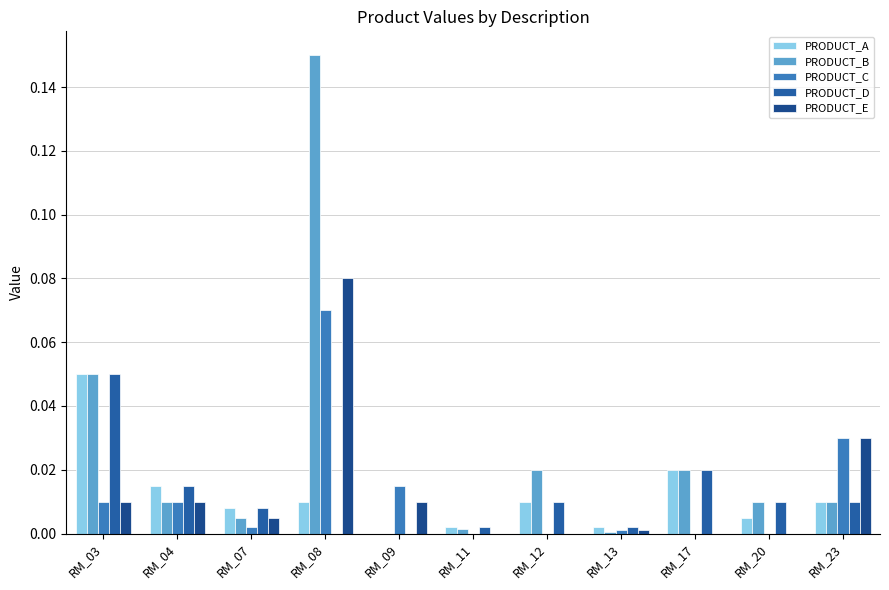

True or false: PRODUCT_E has a value of 0.0 at RM_03.

True